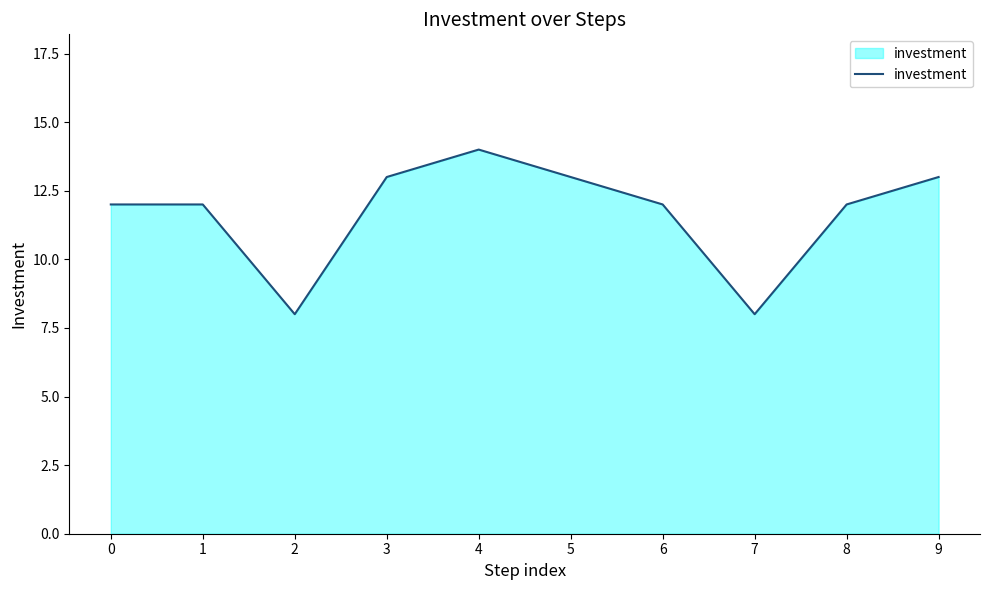

The value at 2 is 5. True or false?

False